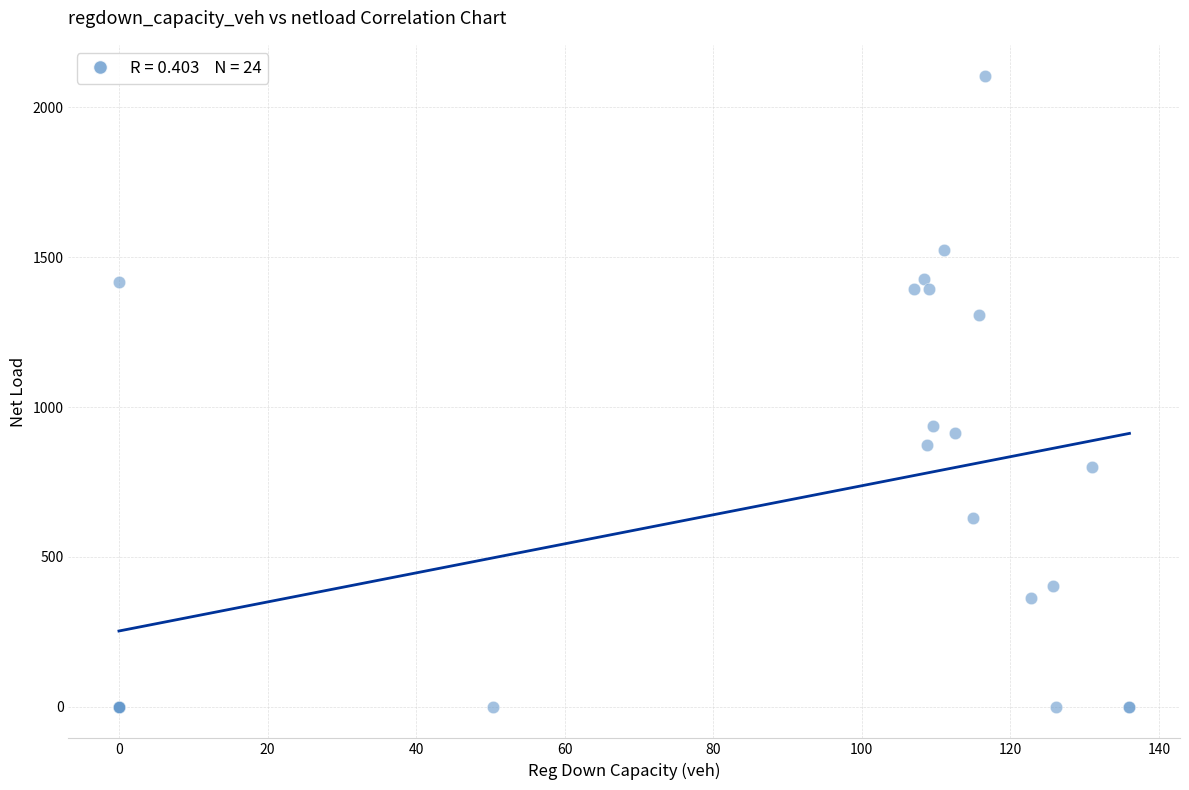

What Y value in the scatter plot is closest to 1051?

936.8